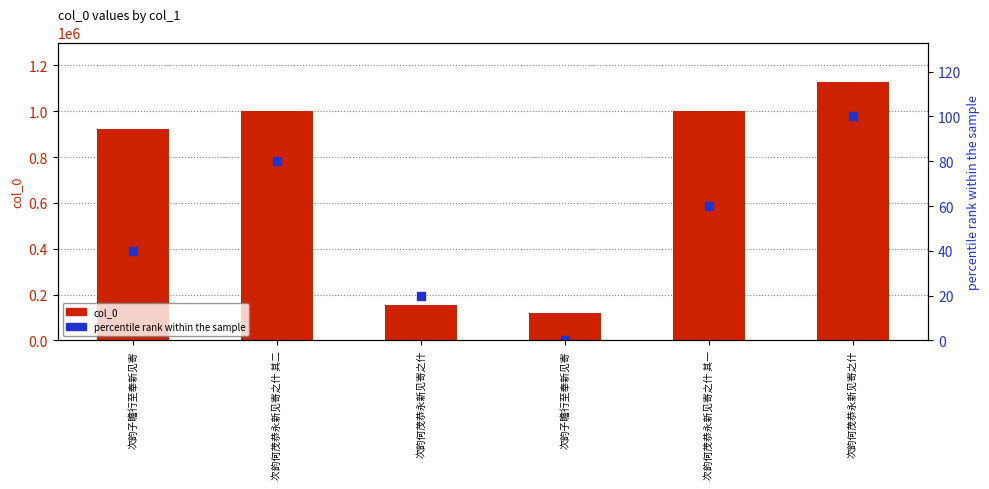

At how many categories does at least one series exceed 71437?

6